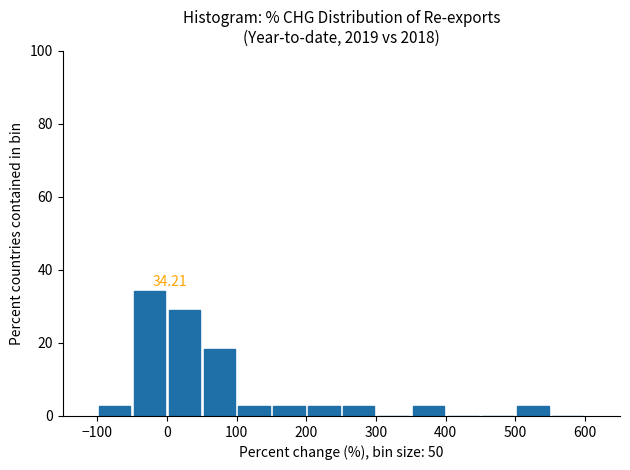

Which range on the x-axis has the tallest bar?

-50 to 0